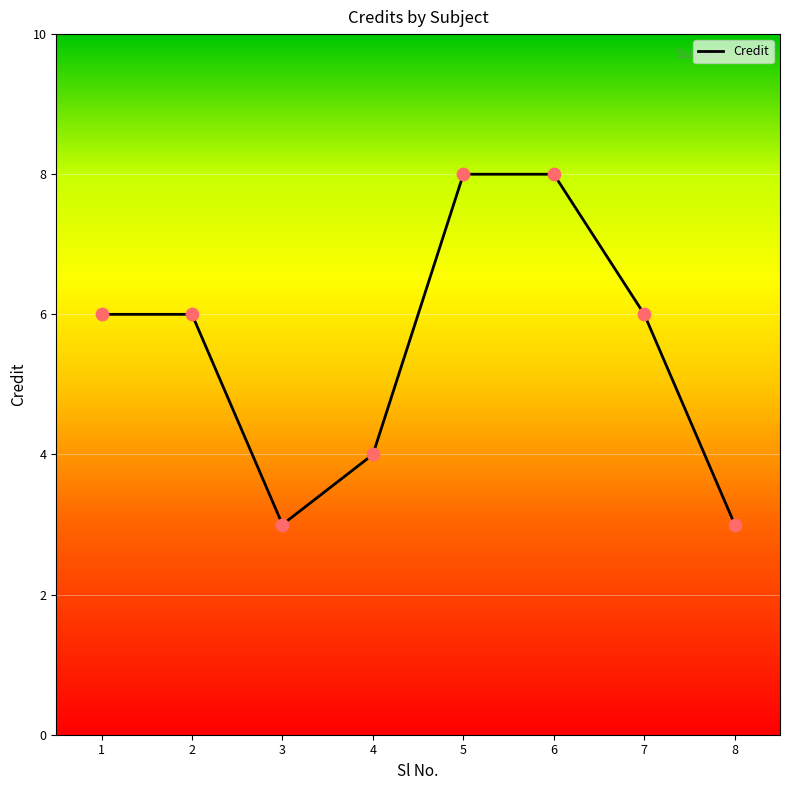

What is the change in value from 3 to 7?

+3